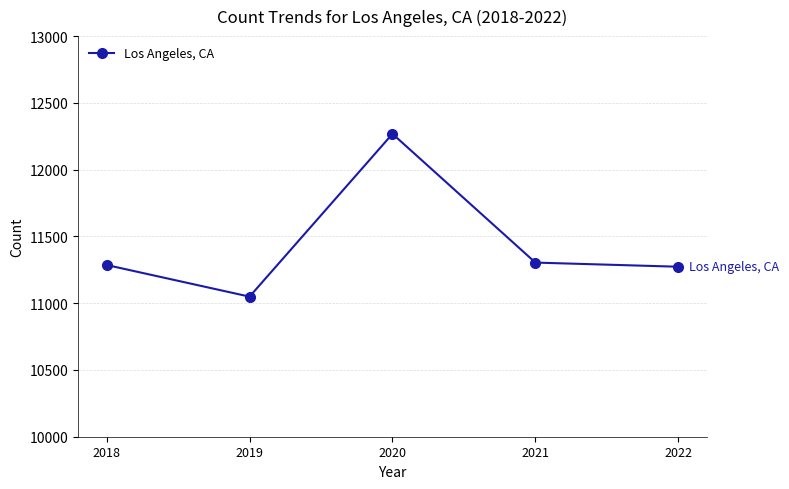

What is the value of the 4th point from the left?

11304